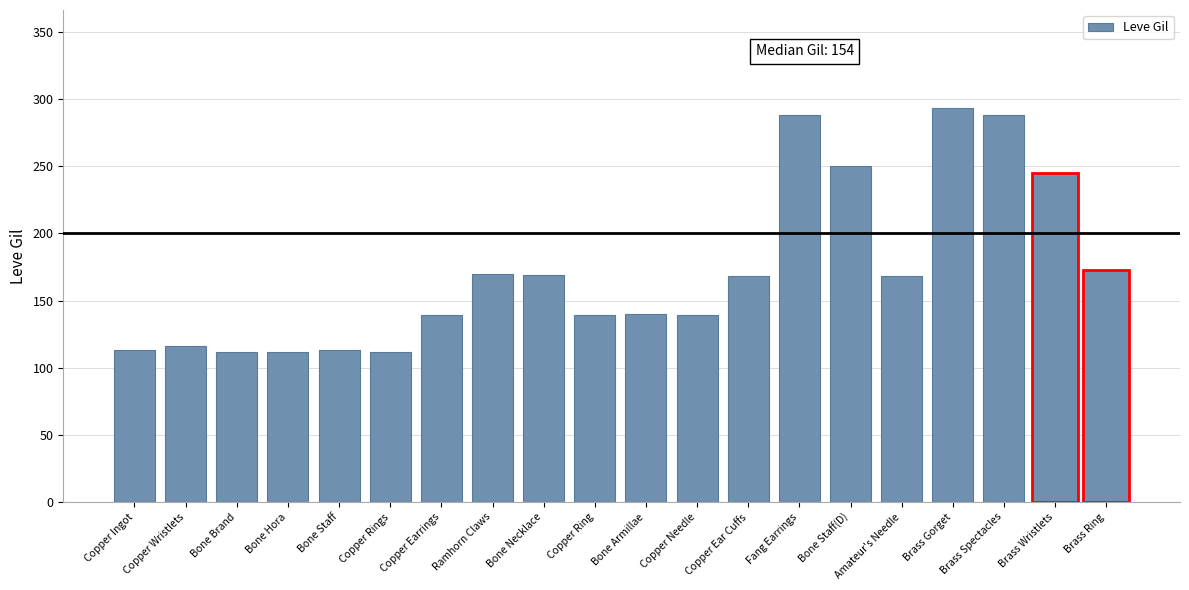

What is the maximum value shown in the chart?

293